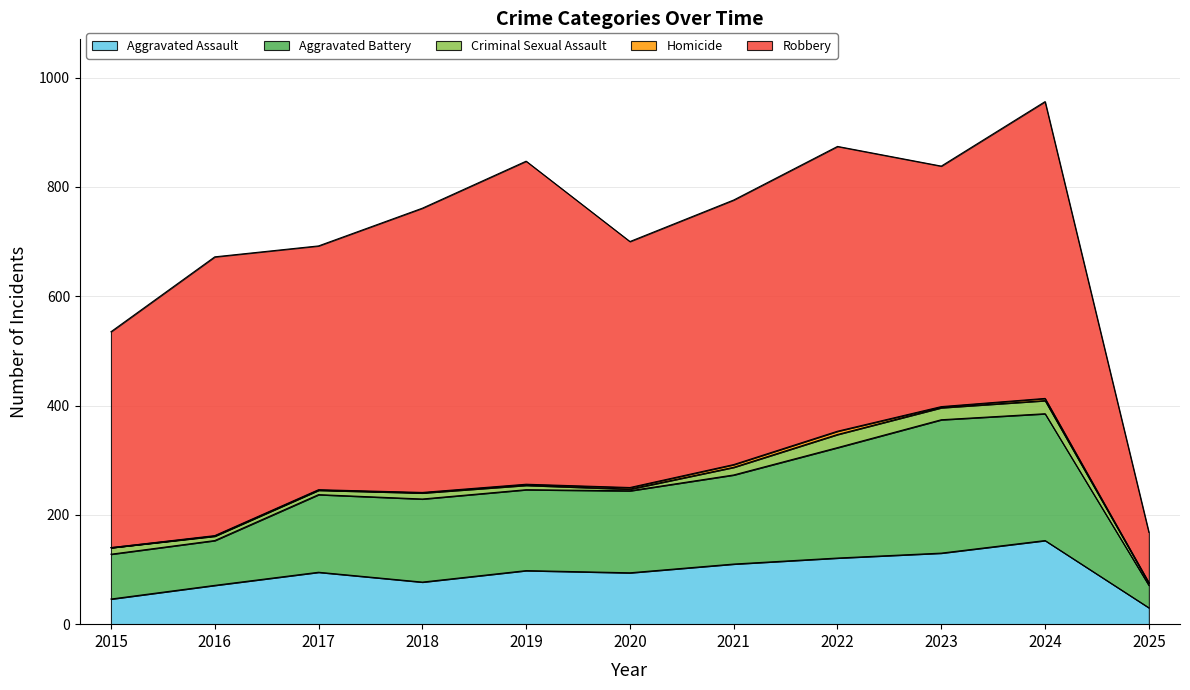

How many interior local peaks does the Criminal Sexual Assault series have?

3